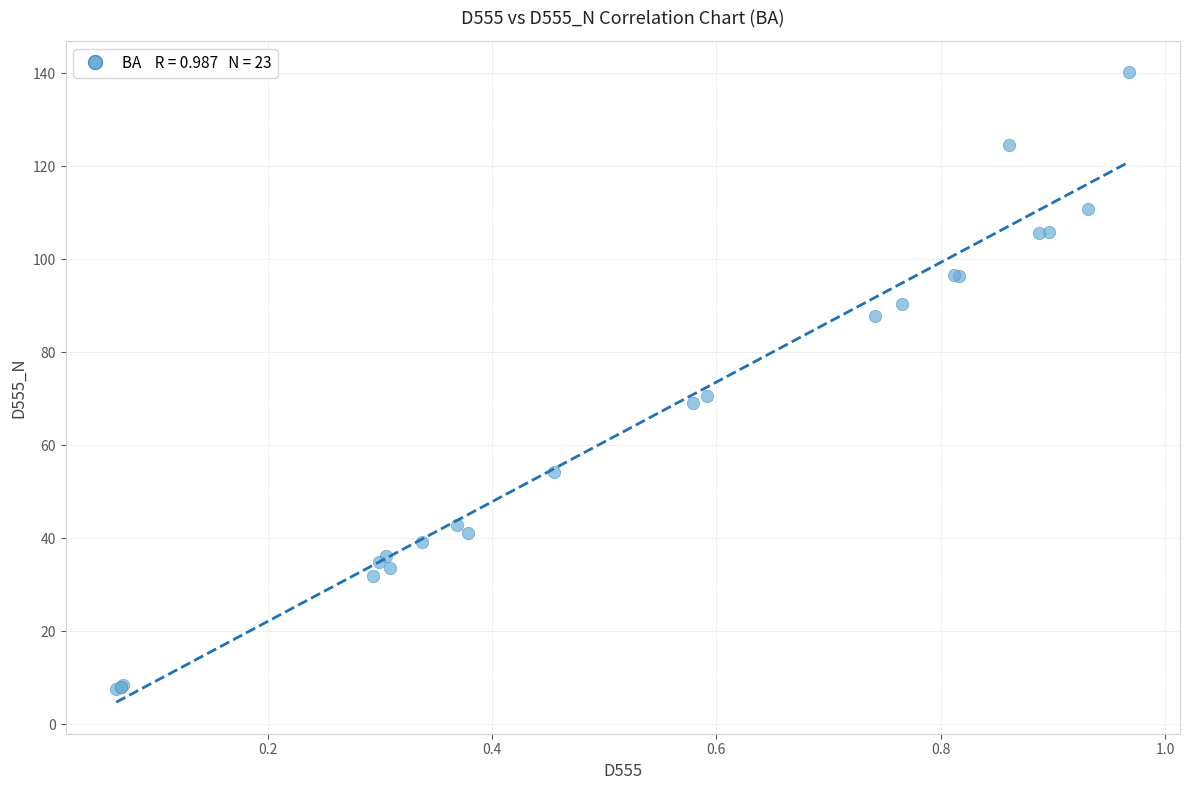

What Y value in the scatter plot is closest to 73?

70.6